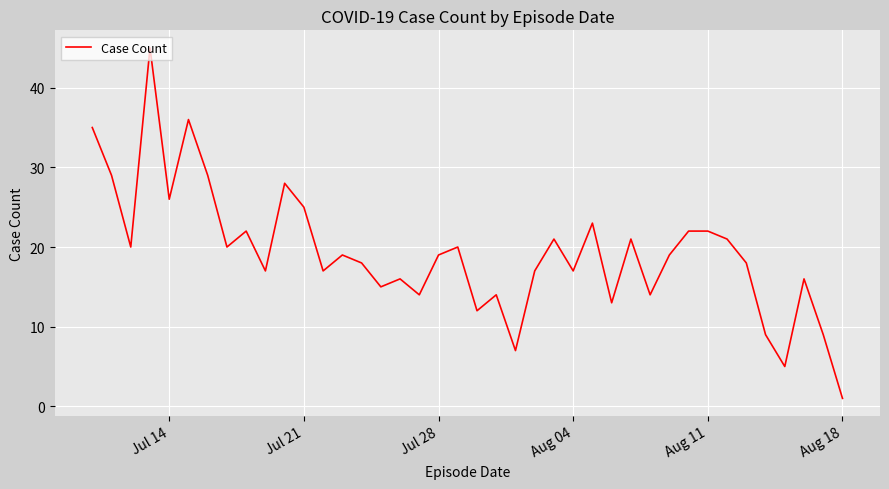

What is the average value?

19